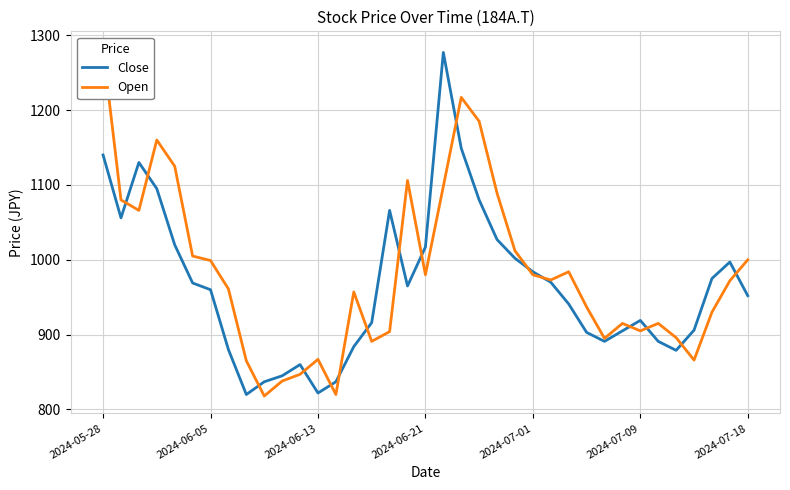

What is the difference between the second highest and minimum values in the Open series?

399